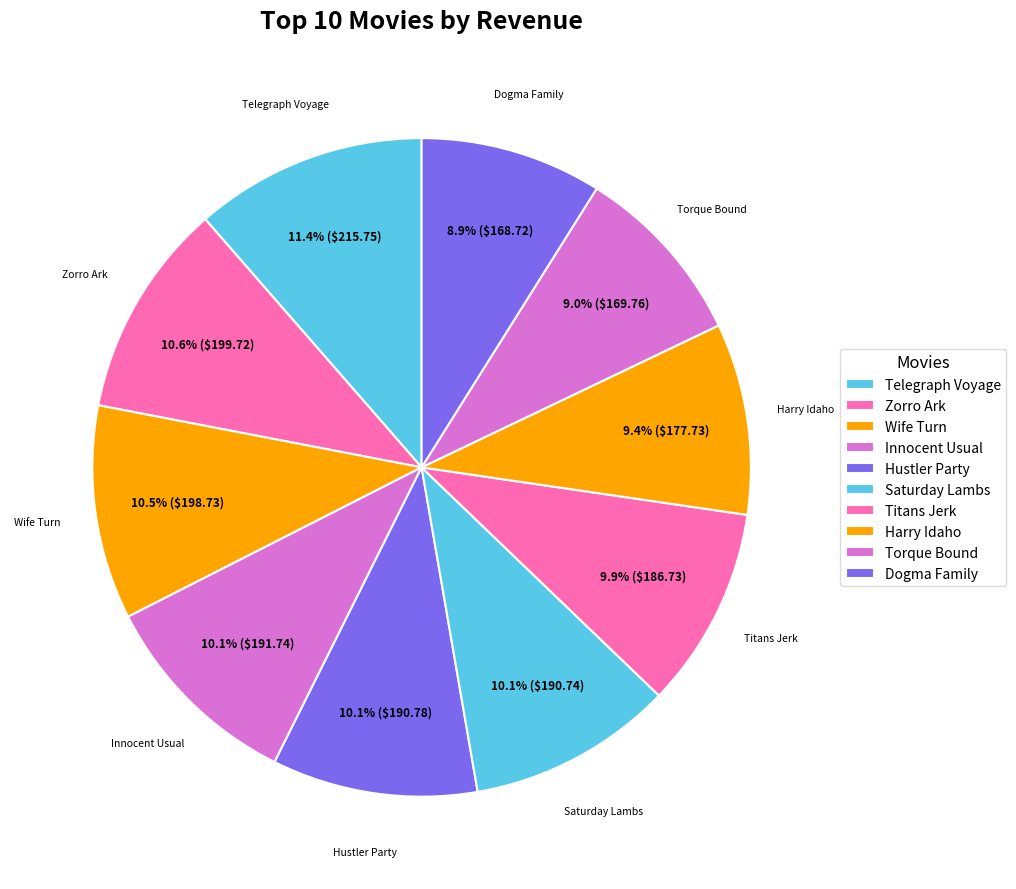

How many segments does this pie chart have?

10